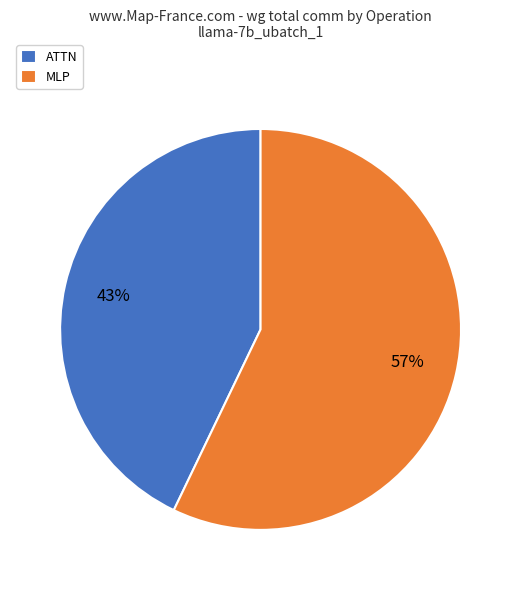

How many slices are in this pie chart?

2